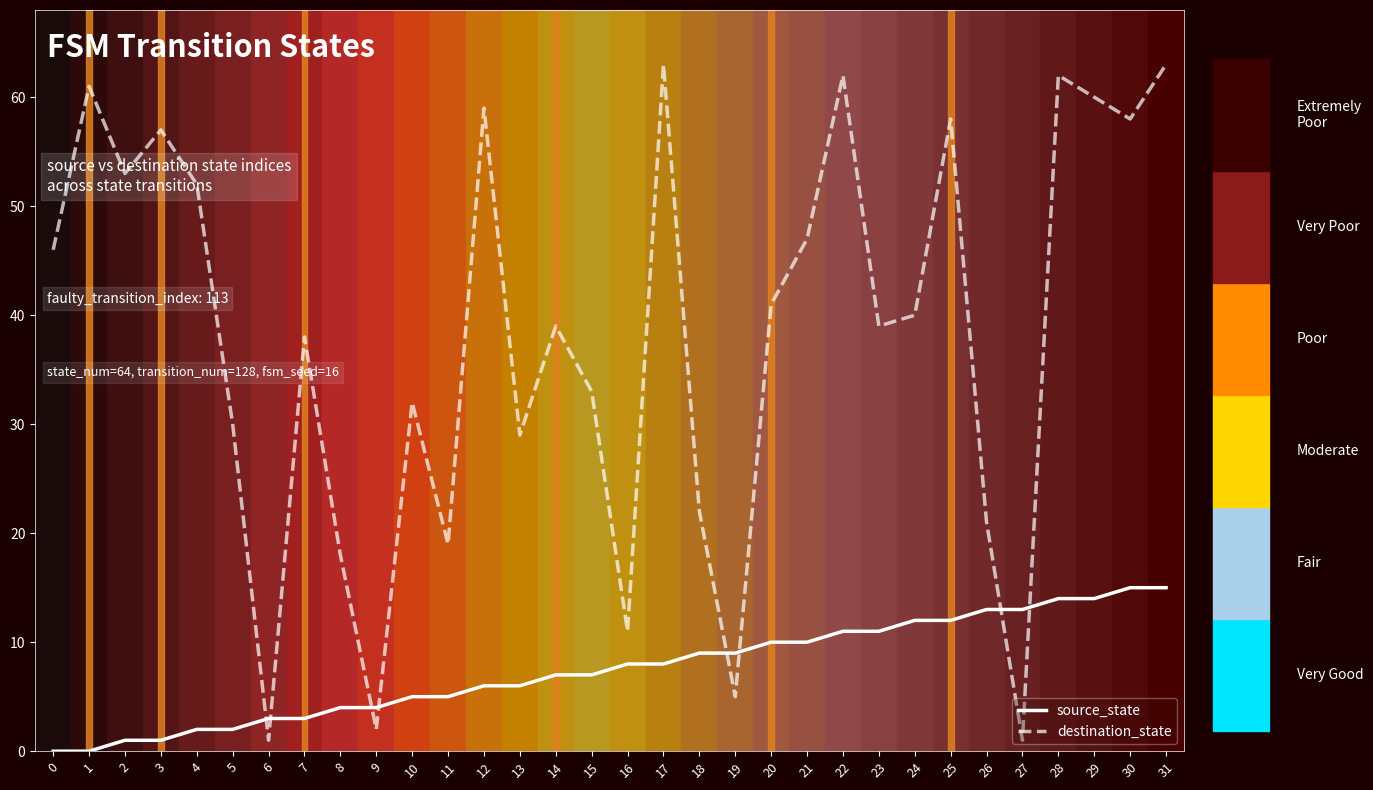

How many values in the destination_state series are below 40?

16